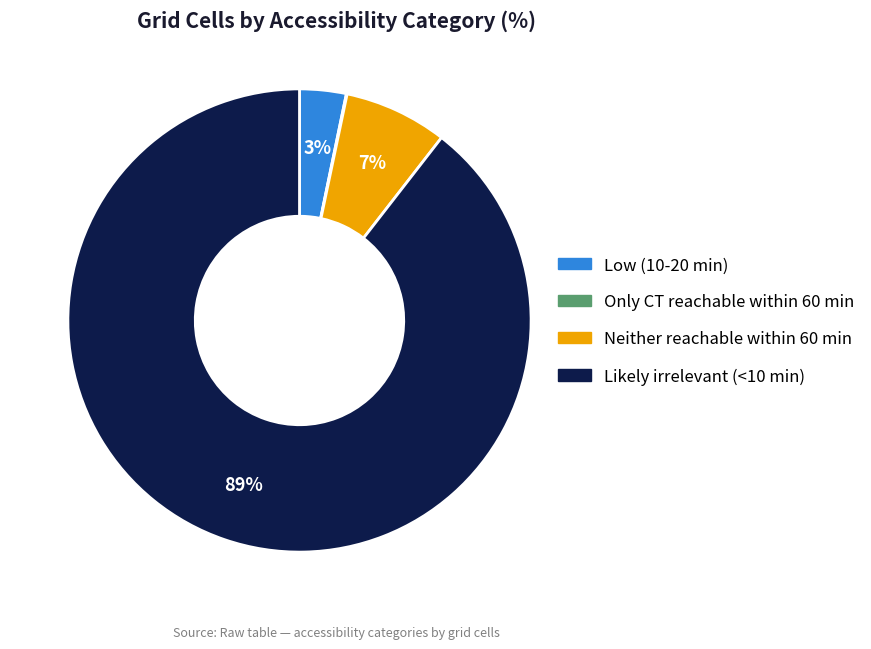

To the nearest percent, what is the combined percentage of Likely irrelevant (<10 min) and Low (10-20 min)?

93%